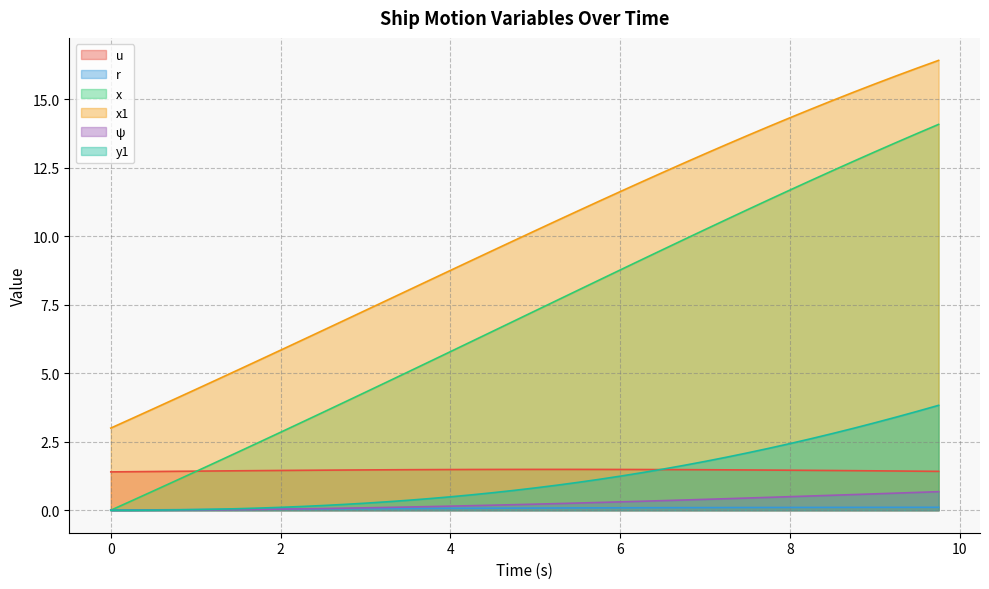

True or false: x and x1 cross at least once.

False